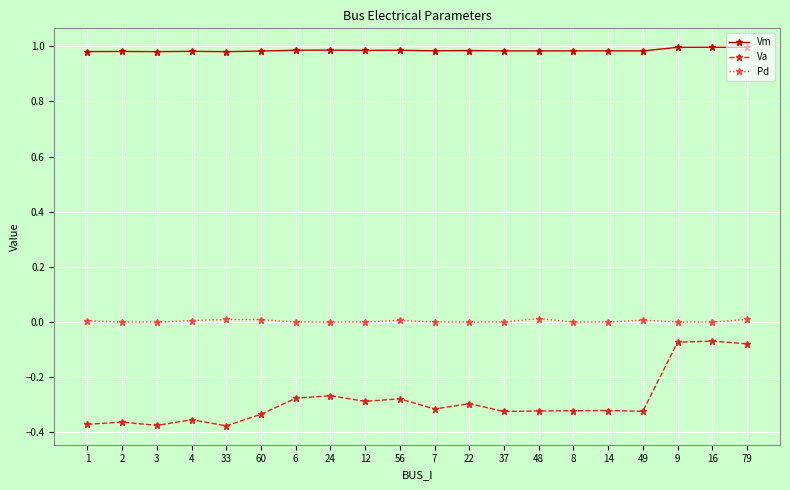

What is the difference between the highest and lowest values at 49?

1.3